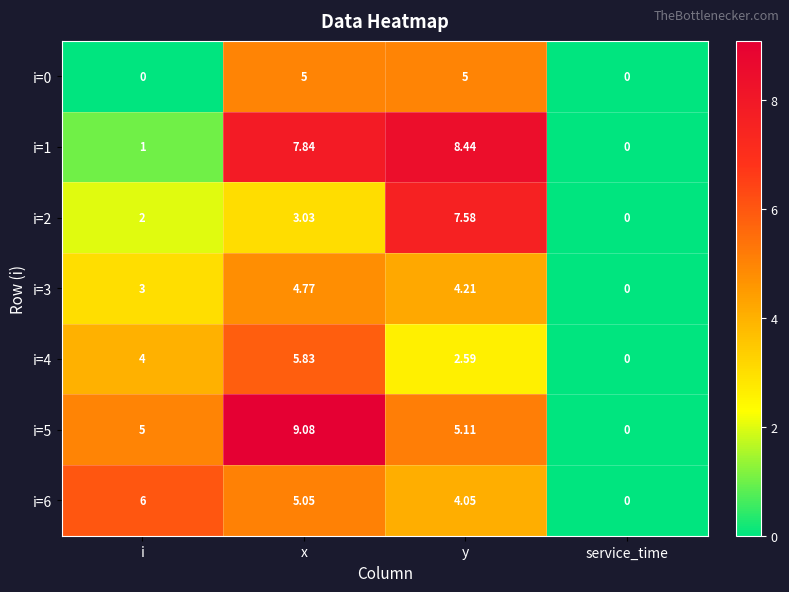

At which label does i=5 reach its peak?

x